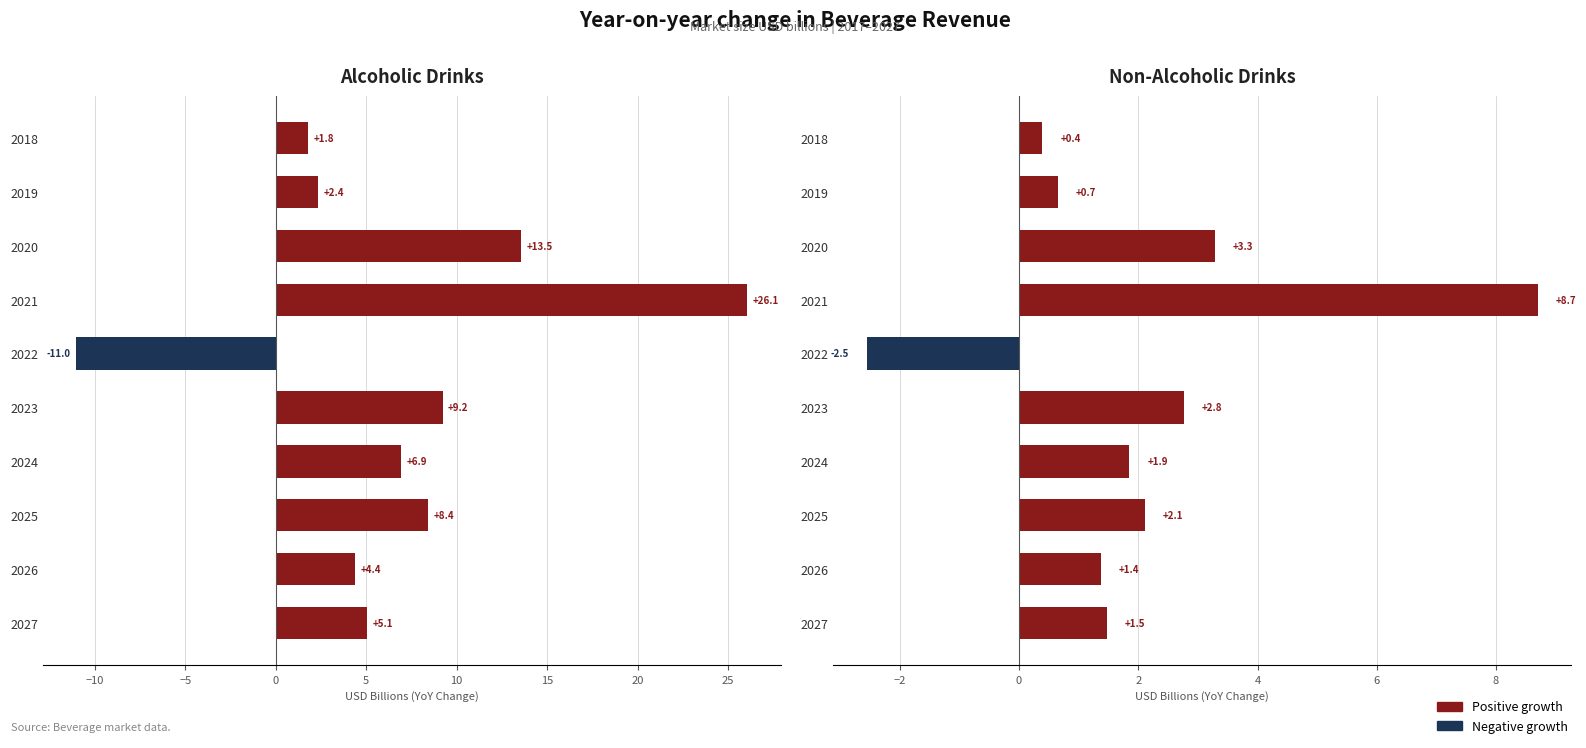

Count the number of data series in this chart.

2